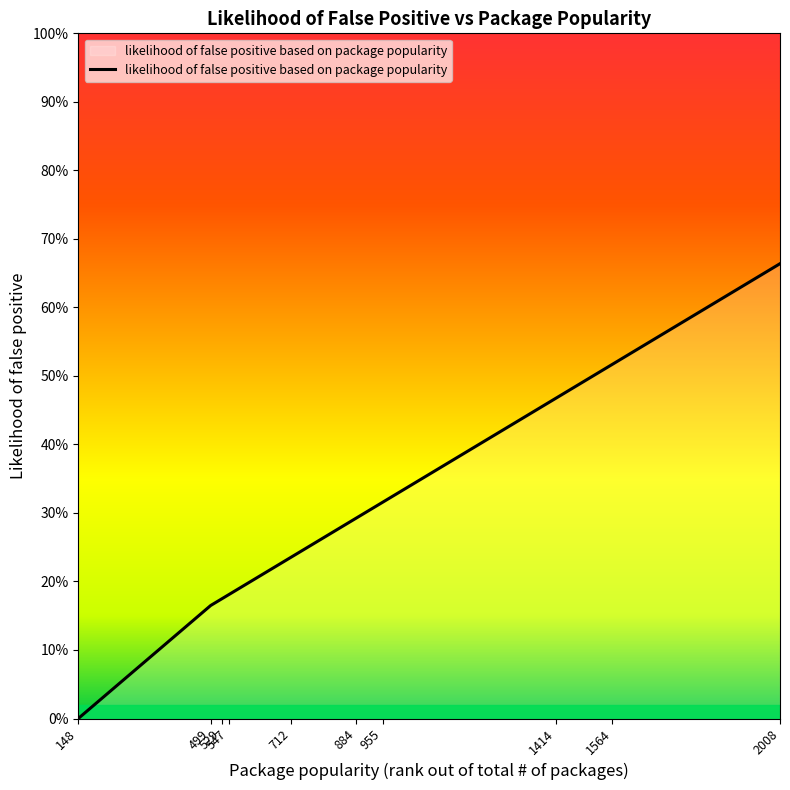

What is the difference between the values at 884 and 1564?

0.2